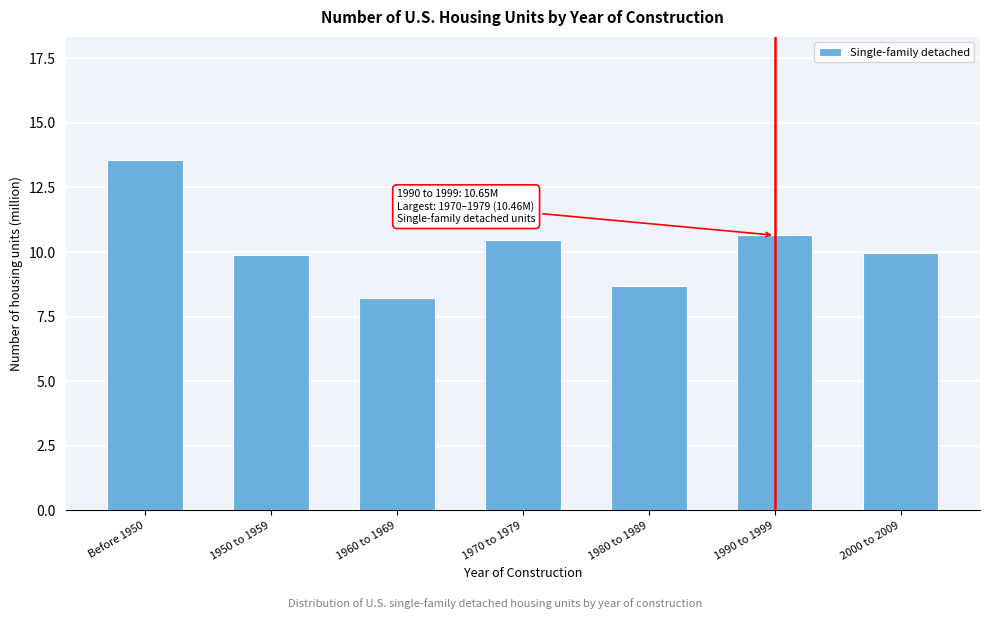

Reading left to right, transcribe all the data shown in this chart.

13.6	9.9	8.2	10.5	8.7	10.7	10.0